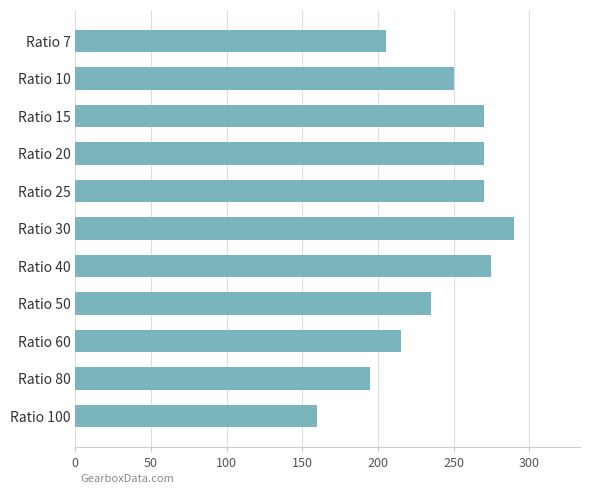

What is the difference between the second highest and second lowest values?

80